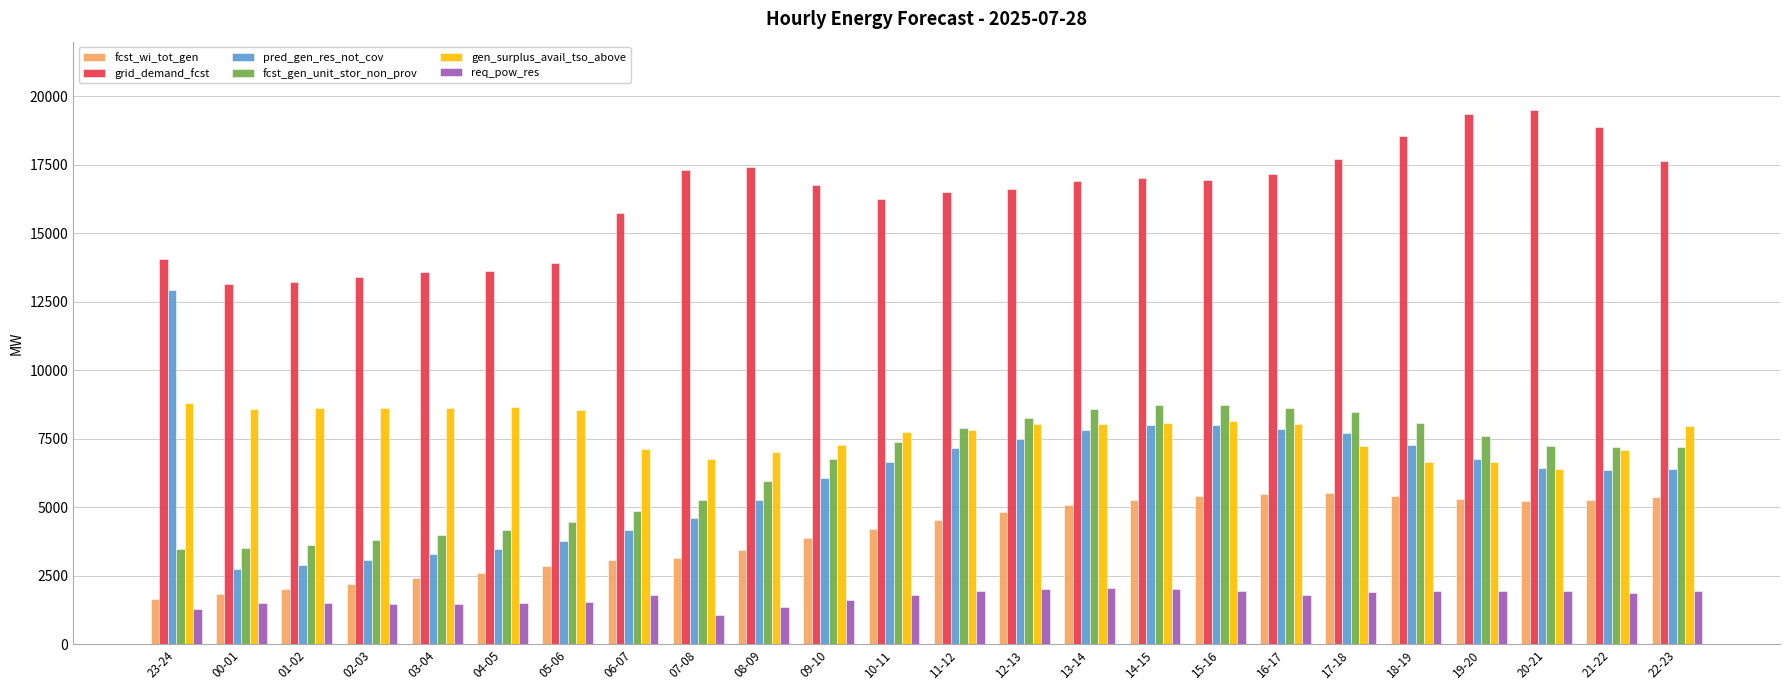

Which series has the widest spread of values?

pred_gen_res_not_cov